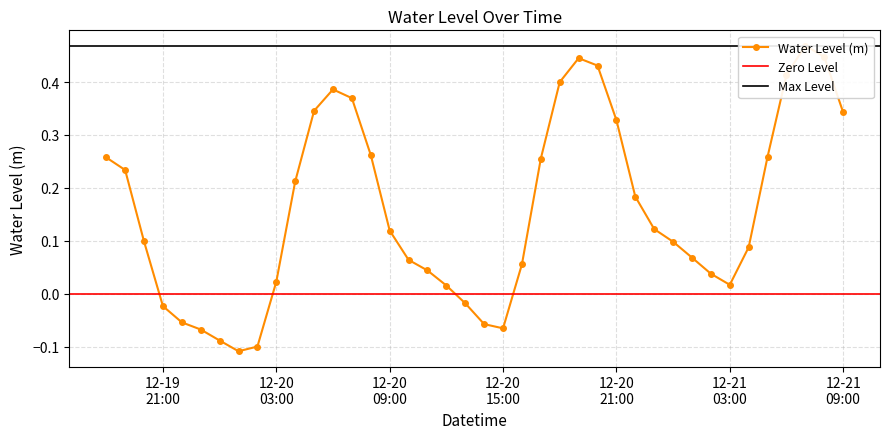

List the labels in order of value, largest first.

2023-12-21 07:00:00, 2023-12-21 08:00:00, 2023-12-20 19:00:00, 2023-12-20 20:00:00, 2023-12-21 06:00:00, 2023-12-20 18:00:00, 2023-12-20 06:00:00, 2023-12-20 07:00:00, 2023-12-20 05:00:00, 2023-12-21 09:00:00, 2023-12-20 21:00:00, 2023-12-20 08:00:00, 2023-12-21 05:00:00, 2023-12-19 18:00:00, 2023-12-20 17:00:00, 2023-12-19 19:00:00, 2023-12-20 04:00:00, 2023-12-20 22:00:00, 2023-12-20 23:00:00, 2023-12-20 09:00:00, 2023-12-19 20:00:00, 2023-12-21 00:00:00, 2023-12-21 04:00:00, 2023-12-21 01:00:00, 2023-12-20 10:00:00, 2023-12-20 16:00:00, 2023-12-20 11:00:00, 2023-12-21 02:00:00, 2023-12-20 03:00:00, 2023-12-21 03:00:00, 2023-12-20 12:00:00, 2023-12-20 13:00:00, 2023-12-19 21:00:00, 2023-12-19 22:00:00, 2023-12-20 14:00:00, 2023-12-20 15:00:00, 2023-12-19 23:00:00, 2023-12-20 00:00:00, 2023-12-20 02:00:00, 2023-12-20 01:00:00